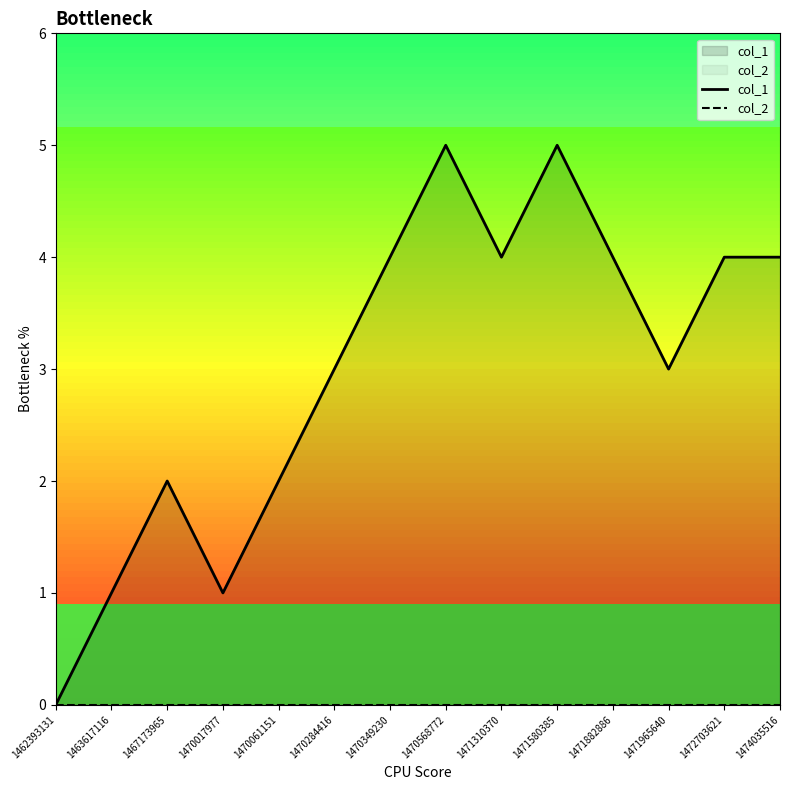

What is the sum of the col_1 values at 1463617116 and 1471310370?

5